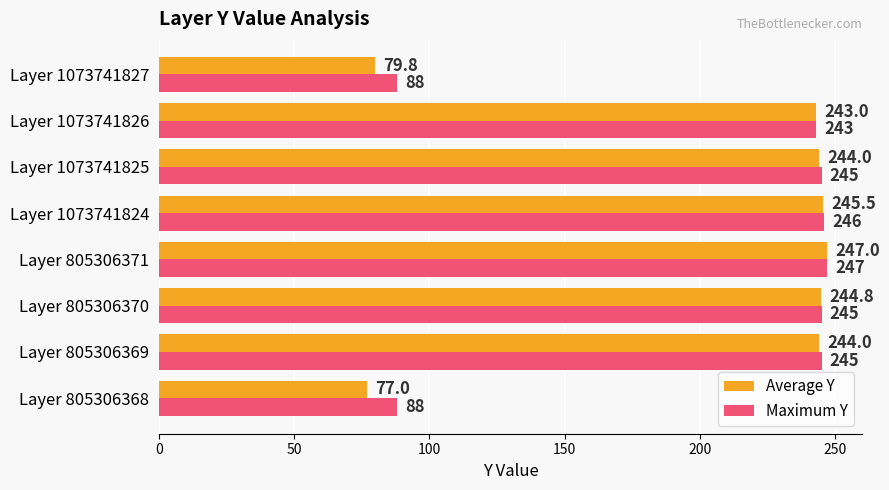

Which series has the largest range (max minus min)?

Average Y